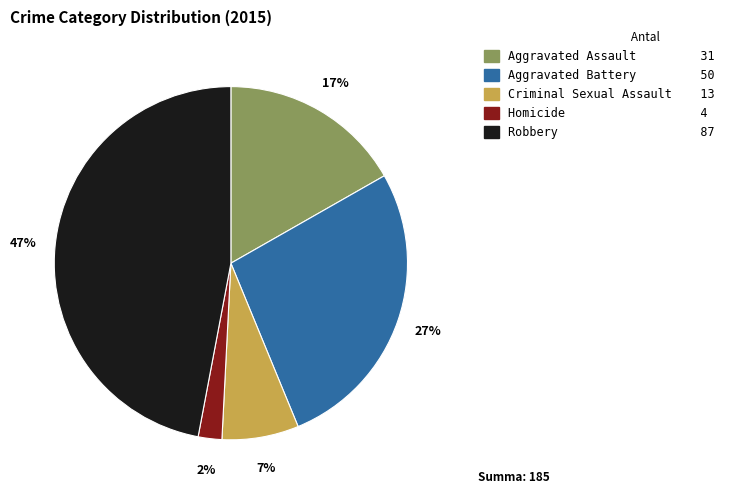

Is there any slice that represents more than half of the pie?

No